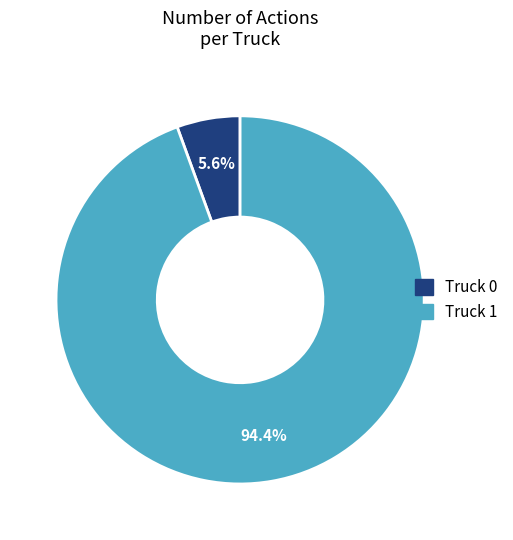

What is the largest slice in the pie chart?

Truck 1